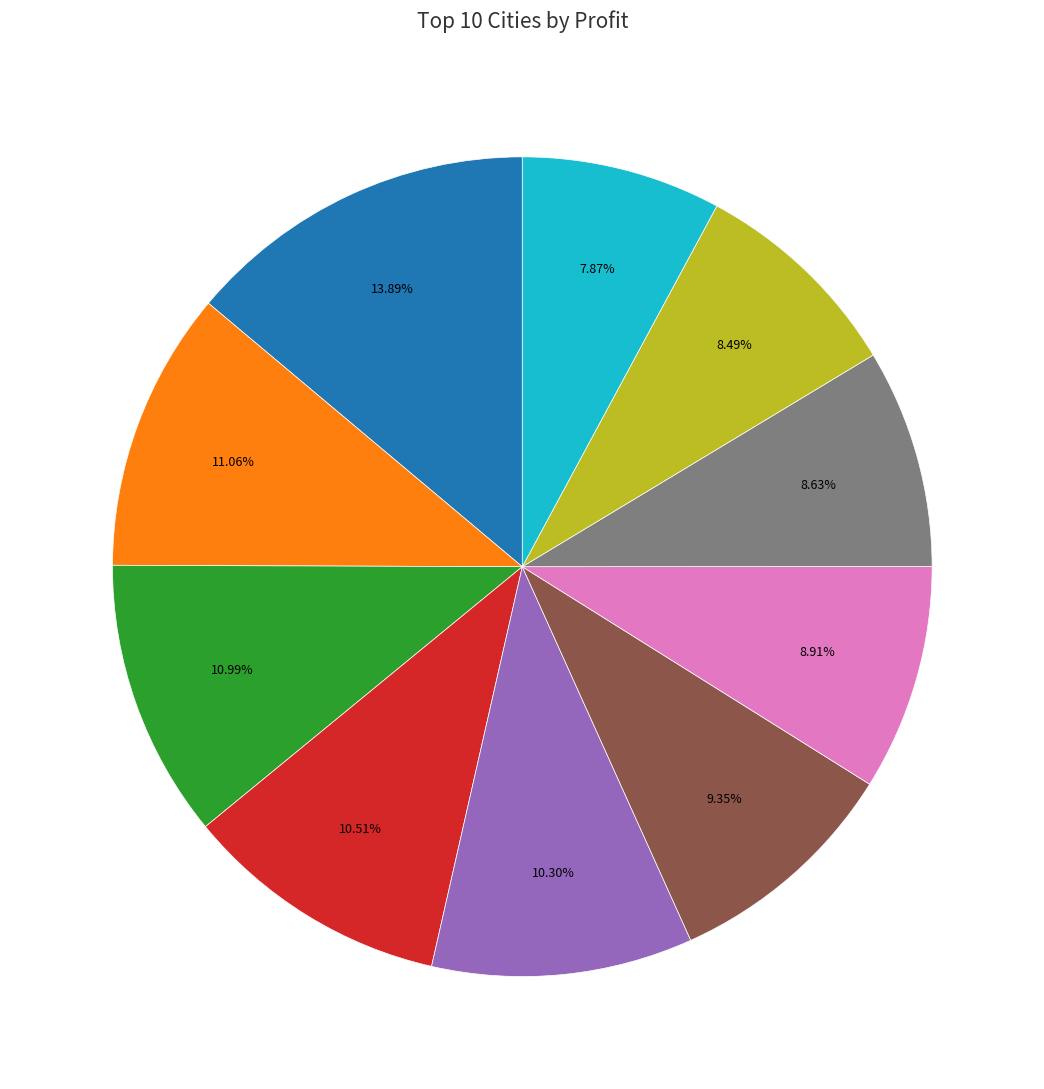

Is there any slice that represents more than half of the pie?

No